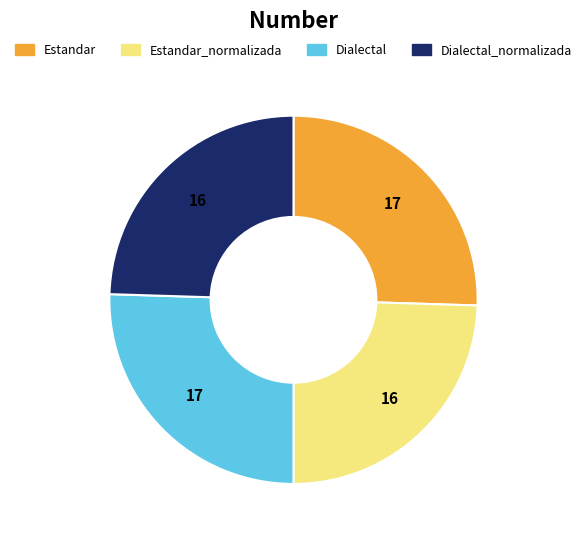

Is there a majority slice in this chart?

No